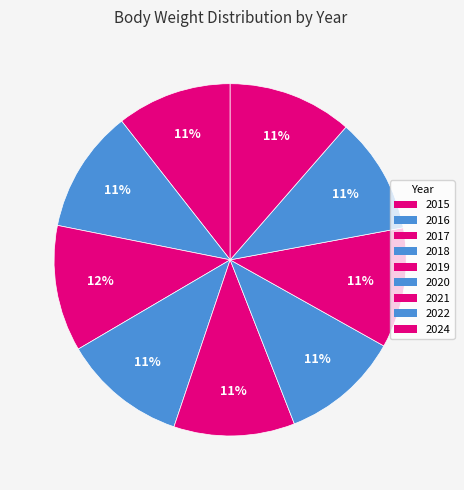

Count the number of slices in the pie.

9